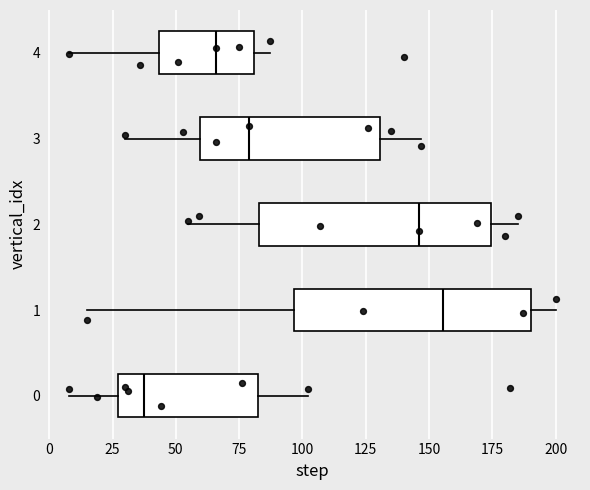

Where does the left whisker of the box at y = 4 end on the x-axis? The values are not printed on the chart, so give them approximately, as read against the axis.

10